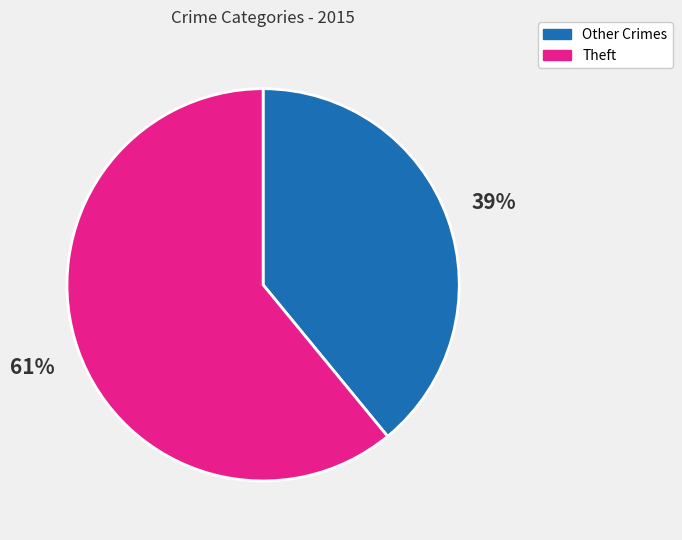

Is there a majority slice in this chart?

Yes